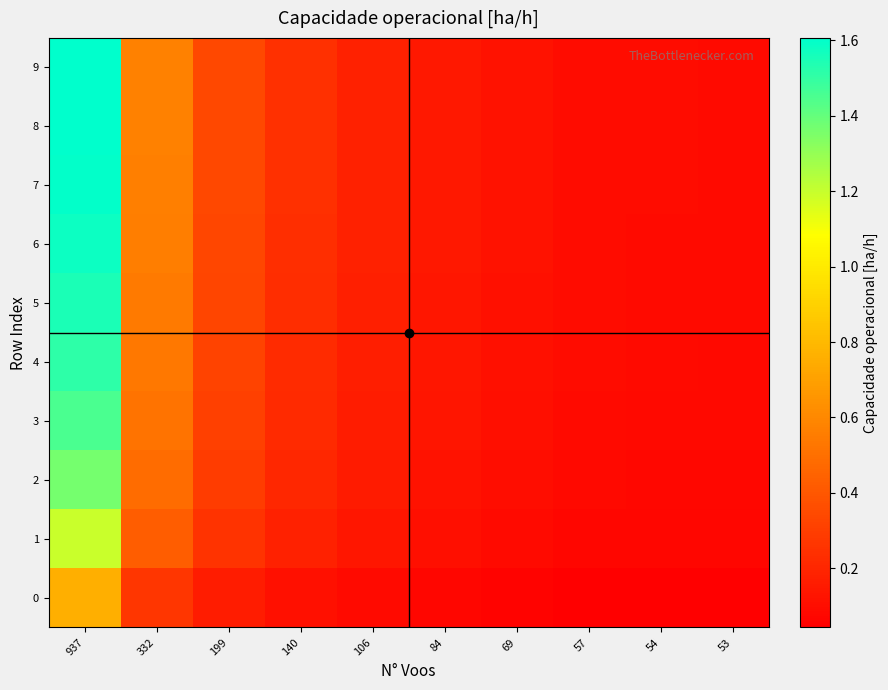

List the series in order of their peak value, highest first.

9, 8, 7, 6, 5, 4, 3, 2, 1, 0